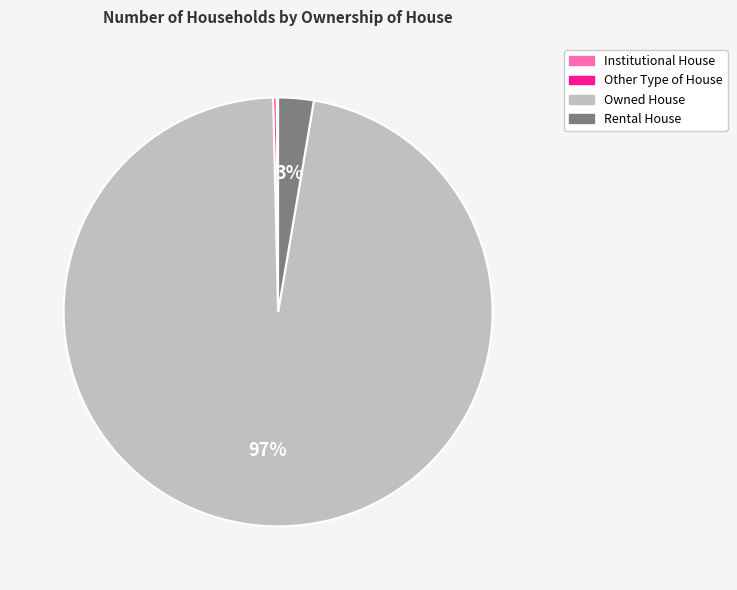

Is it true that Rental House is 3% of the pie?

True